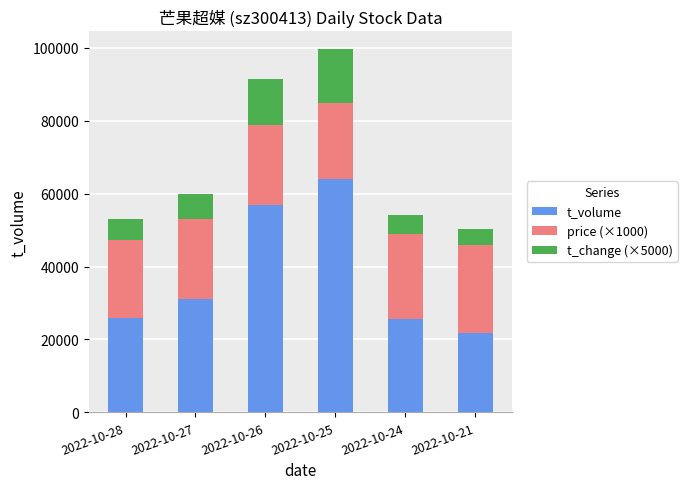

At which category is the sum across all series the highest?

2022-10-25